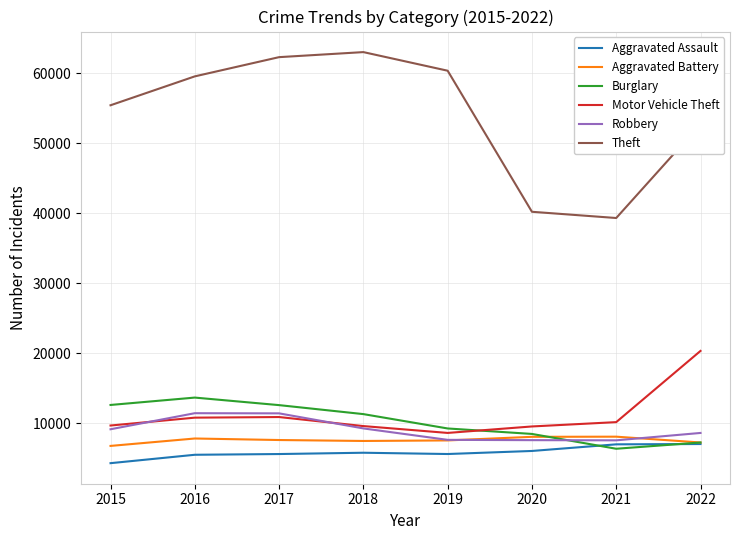

Which category has the highest value in the Motor Vehicle Theft series?

2022